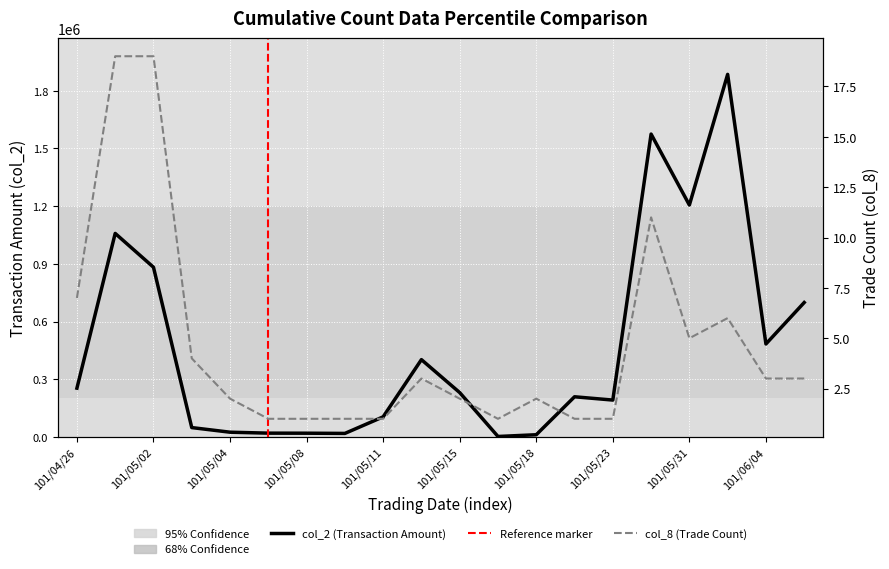

What is the label of the 9th point from the right?

101/05/16